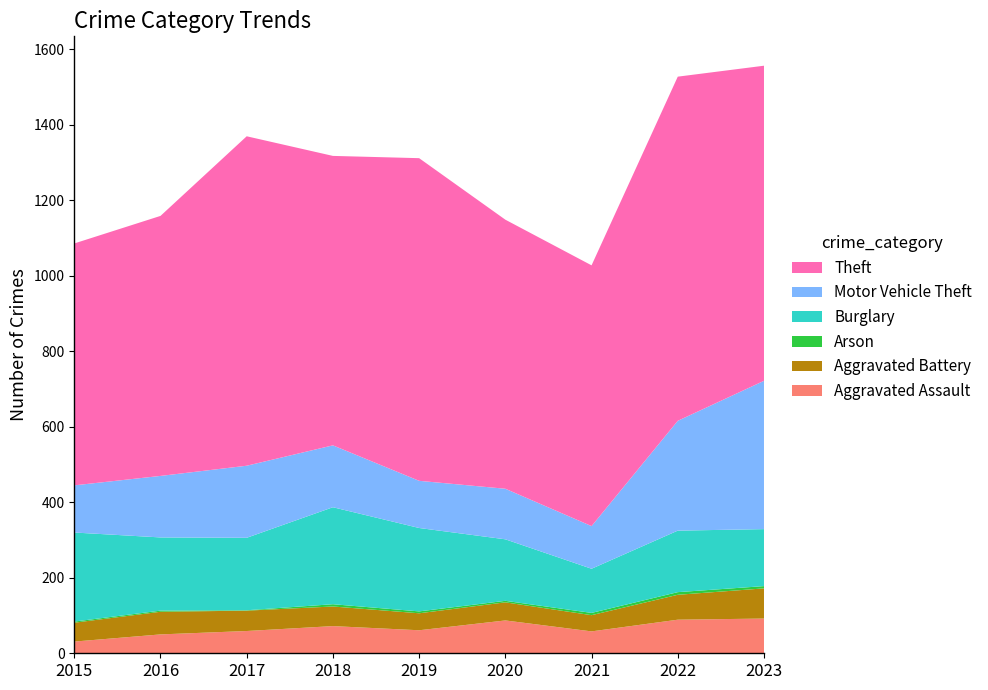

Reading left to right, transcribe all the data shown in this chart.

Aggravated Assault: 31	50	59	72	61	87	58	89	92
Aggravated Battery: 50	60	54	52	45	48	43	66	80
Arson: 3	3	1	6	5	4	6	7	6
Burglary: 236	194	192	257	221	163	117	163	151
Motor Vehicle Theft: 125	163	191	164	125	134	113	291	393
Theft: 641	689	873	767	855	713	691	912	835